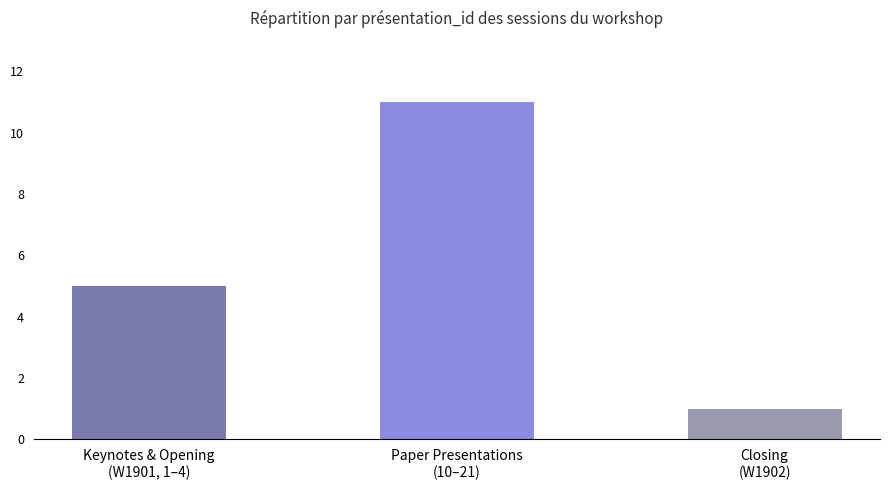

At which label is the value closest to 6?

Keynotes & Opening
(W1901, 1–4)